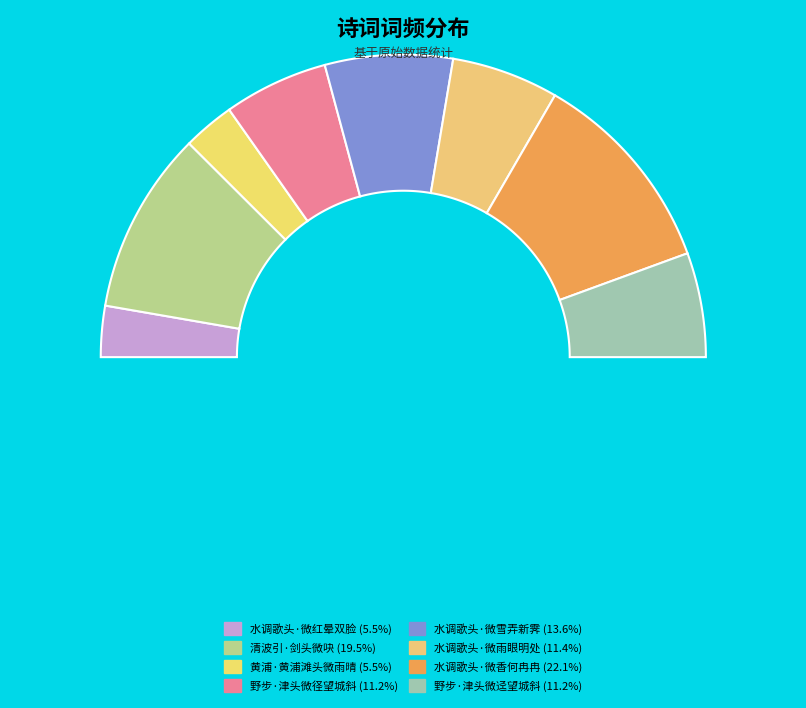

What percentage is the 水调歌头·微雪弄新霁 slice, to the nearest percent?

14%